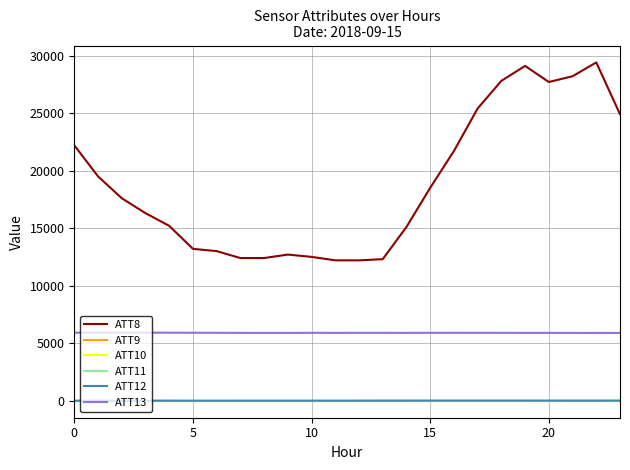

Does the chart display data point markers on the line(s)?

No